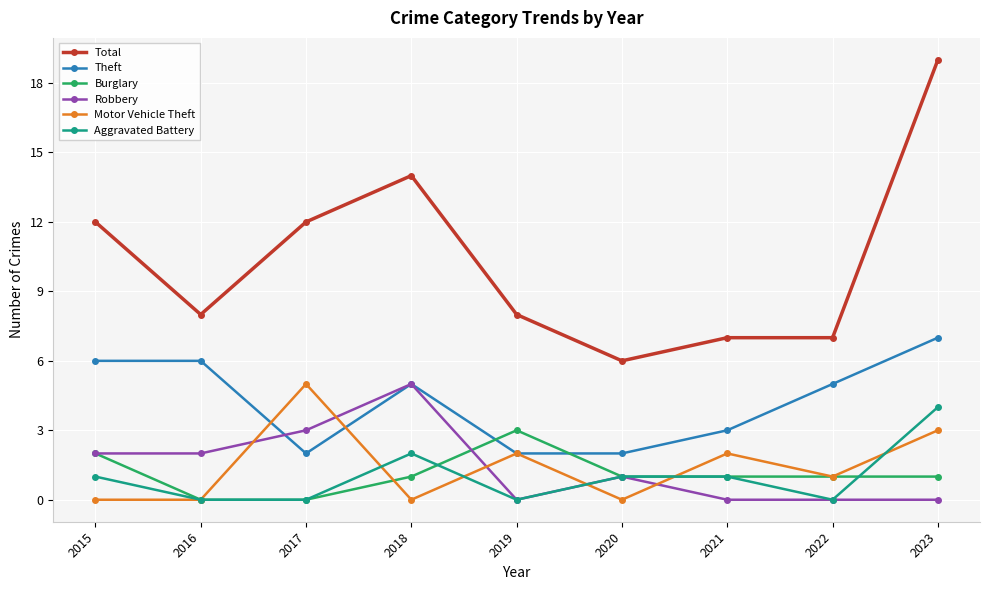

What is the value of the Motor Vehicle Theft point at the 9th from the left?

3